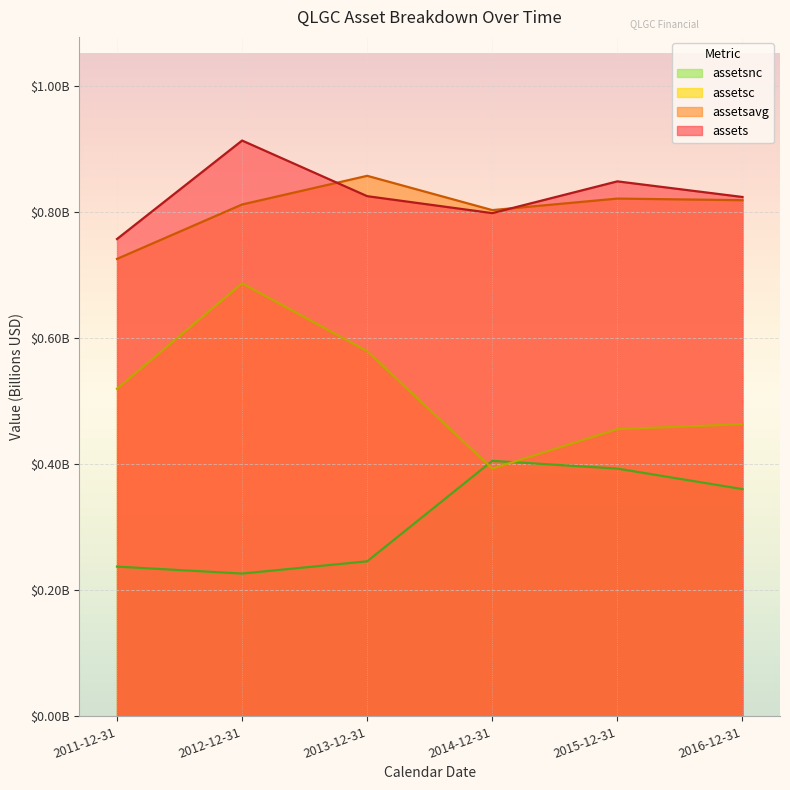

At which category is the sum across all series the highest?

2012-12-31